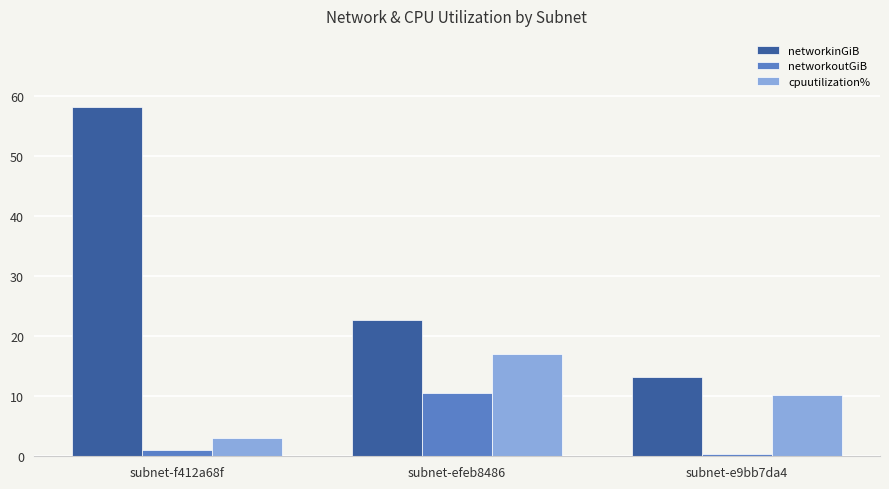

Reading right to left, transcribe all the data shown in this chart.

networkinGiB: subnet-e9bb7da4=13.2	subnet-efeb8486=22.7	subnet-f412a68f=58.1
networkoutGiB: subnet-e9bb7da4=0.4	subnet-efeb8486=10.6	subnet-f412a68f=1.0
cpuutilization%: subnet-e9bb7da4=10.2	subnet-efeb8486=17.1	subnet-f412a68f=3.0